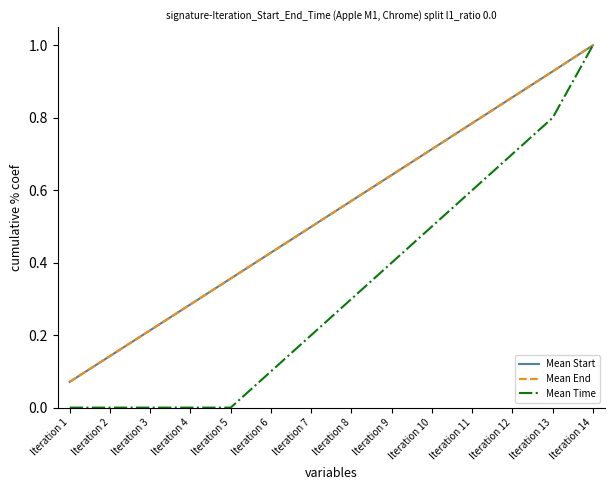

The Mean Start series shows 1.0 at Iteration 14. True or false?

True